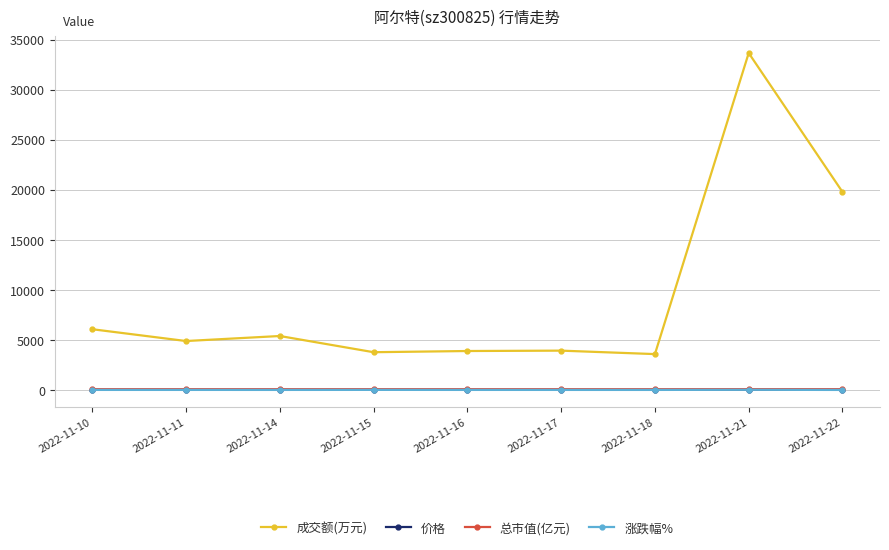

What is the sum of the 总市值(亿元) values at 2022-11-14 and 2022-11-16?

123.2